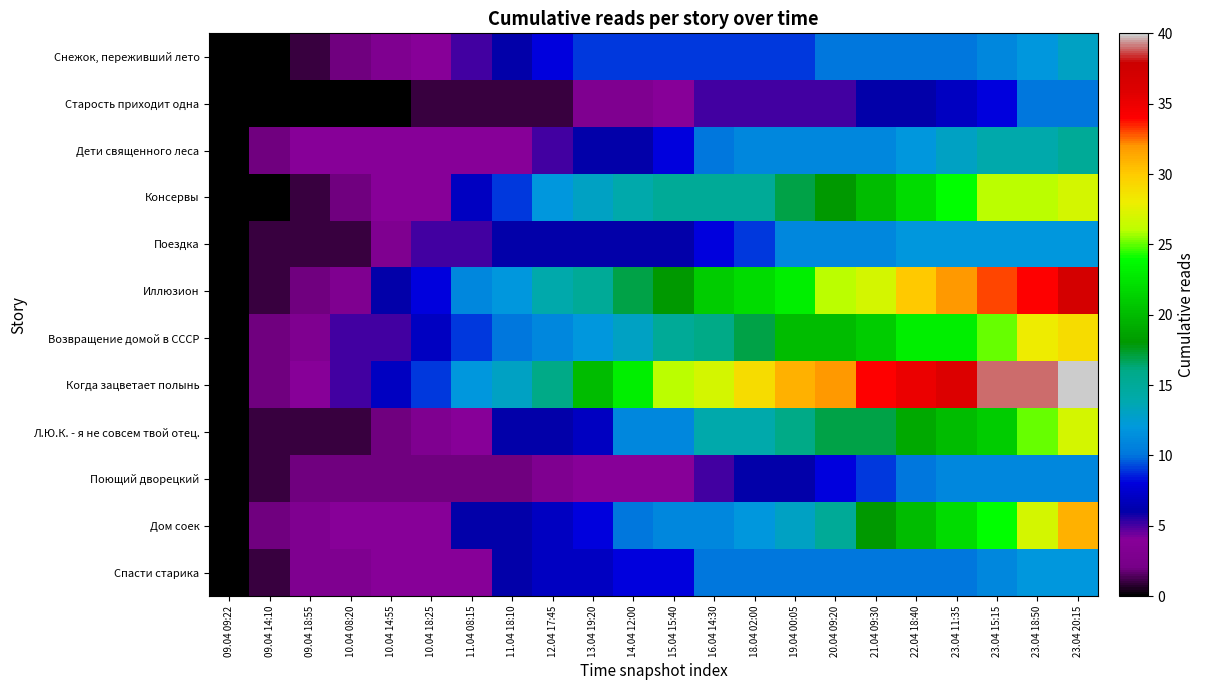

Which series has the largest total across all categories?

Когда зацветает полынь